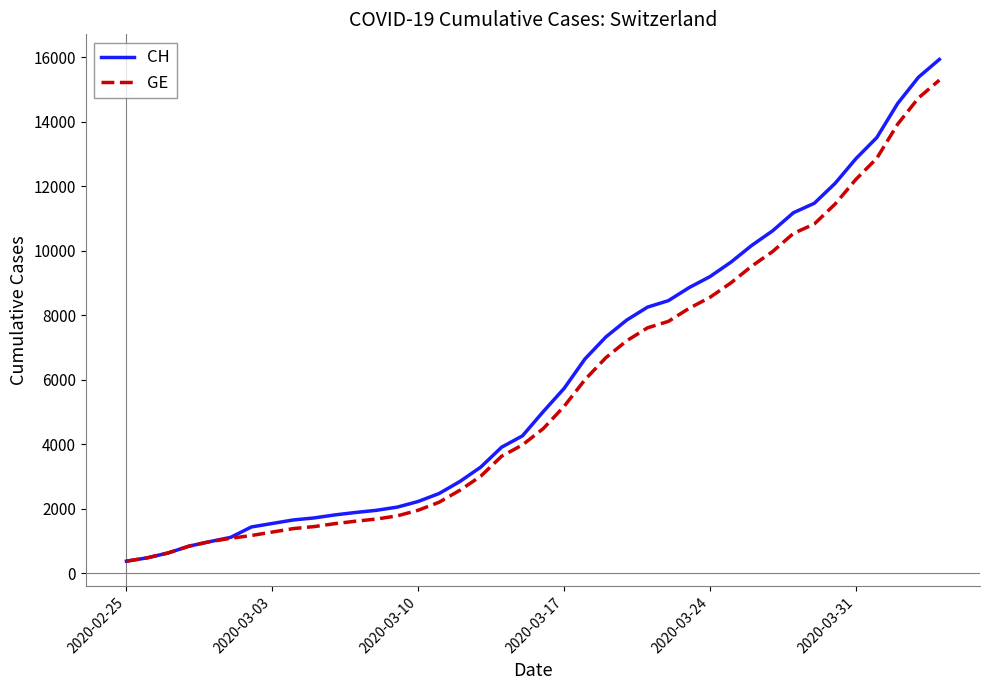

What are all the series names shown in the legend?

CH, GE